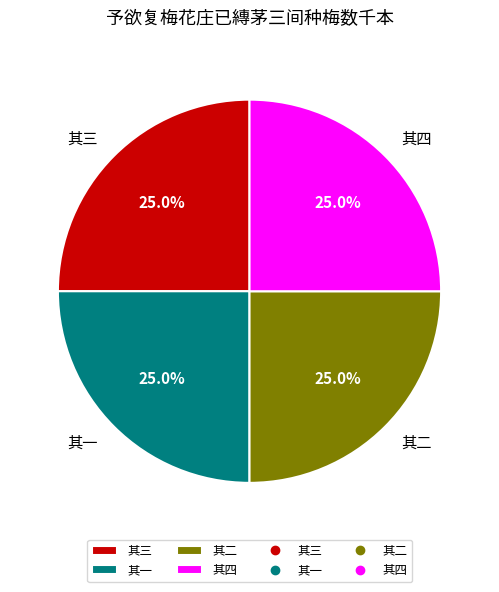

How many segments does this pie chart have?

4